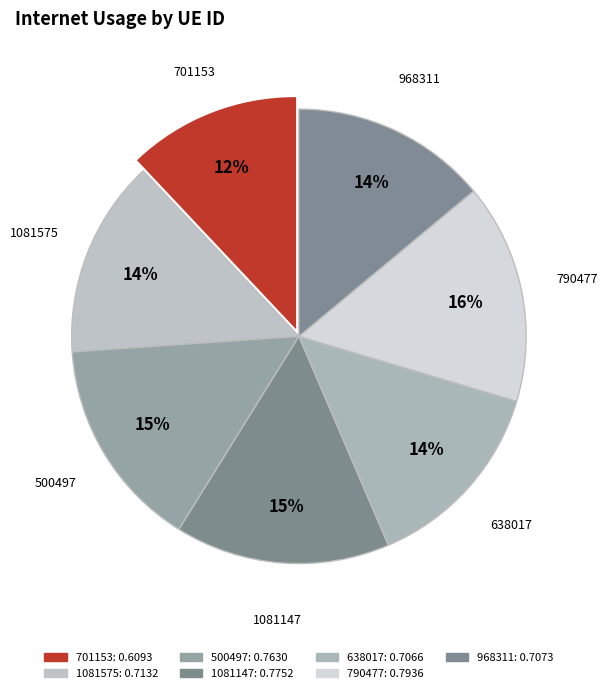

Combined, what portion of the pie is 790477 and 500497?

30.7%